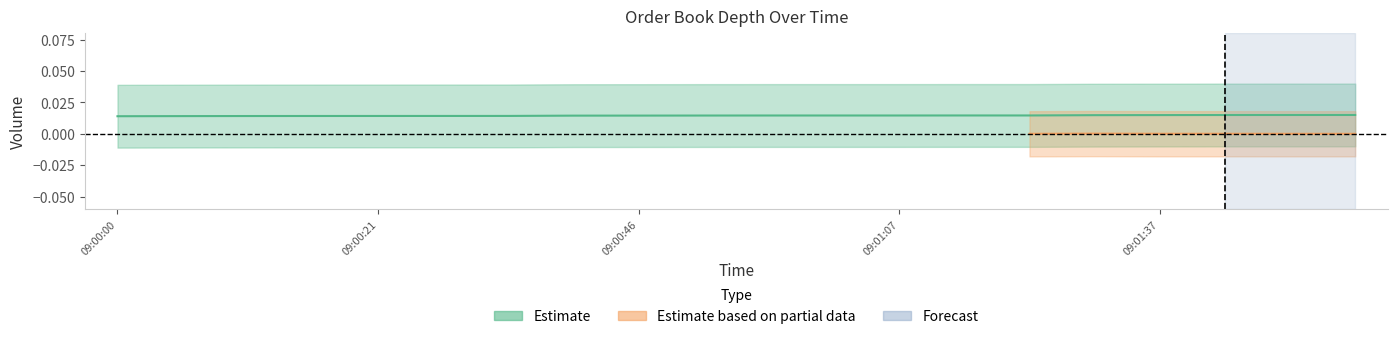

The chart shows a value of 0.0 at 09:01:37. True or false?

False